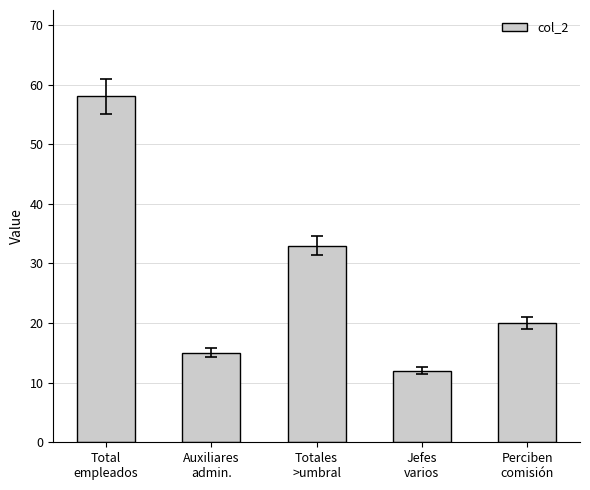

What is the difference between the second highest and minimum values?

21